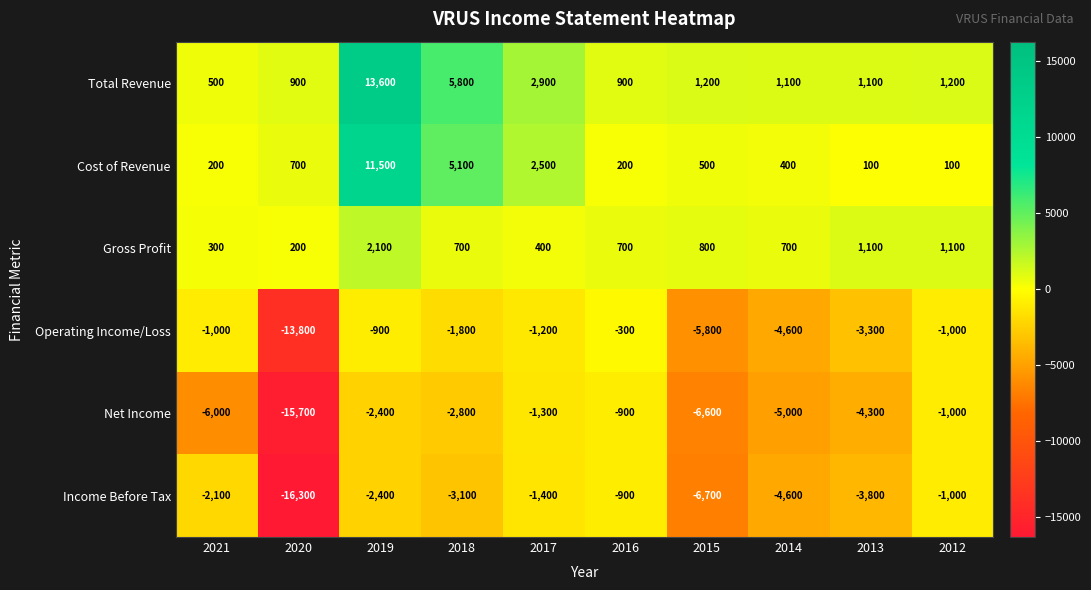

What is the difference between the highest and lowest values at 2019?

16000